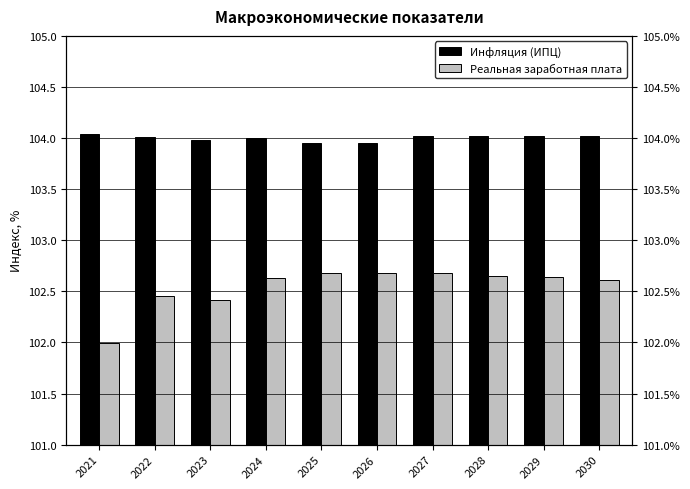

True or false: Инфляция (ИПЦ) has a value of 138.6 at 2024.

False